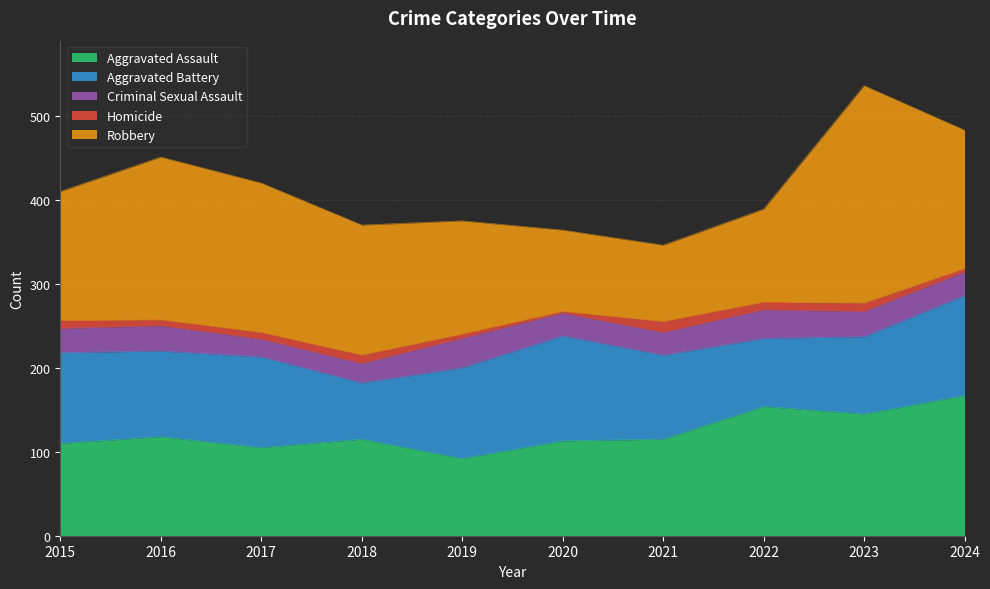

True or false: Aggravated Assault has more than 0 interior local peaks.

True